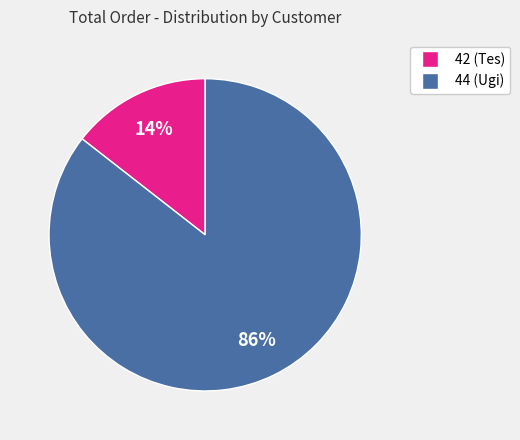

Which category accounts for the majority?

44